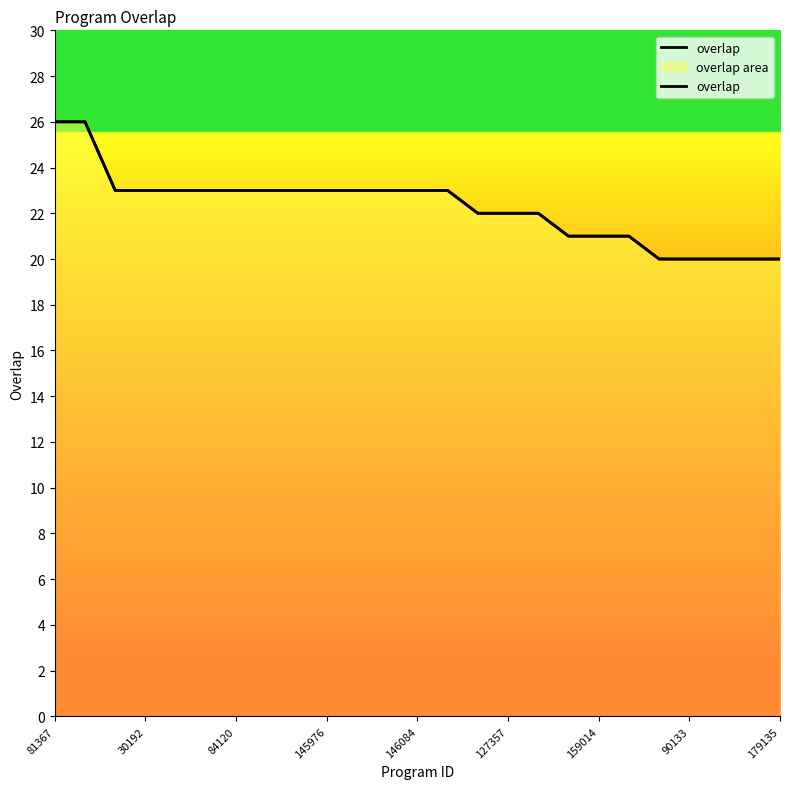

Does the chart display data point markers on the line(s)?

No